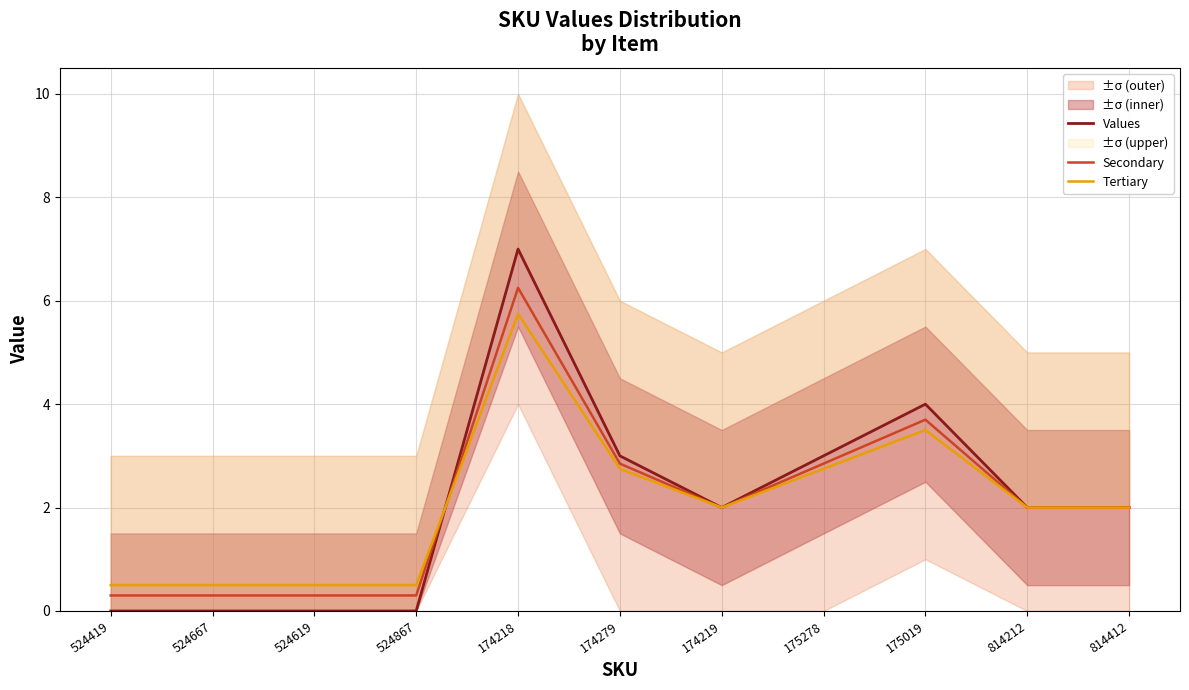

True or false: Secondary and Values intersect in this chart.

True